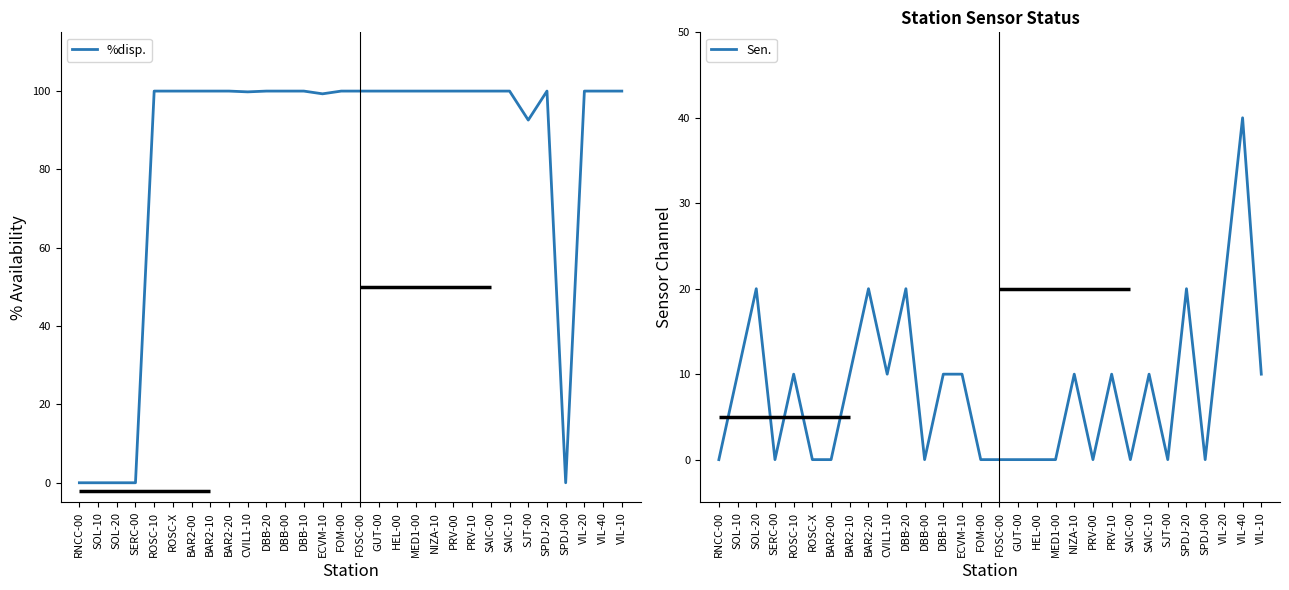

What is the difference between the second highest and minimum values in the %disp. series?

100.0